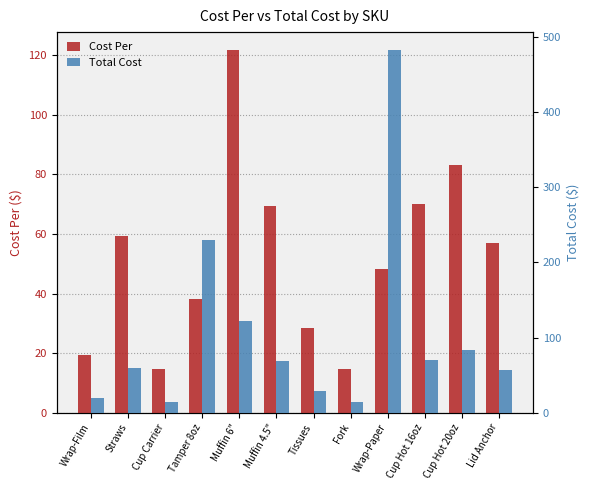

Reading left to right, what are all the values shown in this chart?

Cost Per: Wrap-Film=19.5	Straws=59.3	Cup Carrier=14.8	Tamper 8oz=38.3	Muffin 6"=121.6	Muffin 4.5"=69.3	Tissues=28.6	Fork=14.8	Wrap-Paper=48.2	Cup Hot 16oz=70.1	Cup Hot 20oz=83.1	Lid Anchor=56.8
Total Cost: Wrap-Film=19.5	Straws=59.3	Cup Carrier=14.8	Tamper 8oz=229.7	Muffin 6"=121.6	Muffin 4.5"=69.3	Tissues=28.6	Fork=14.8	Wrap-Paper=481.8	Cup Hot 16oz=70.1	Cup Hot 20oz=83.1	Lid Anchor=56.8